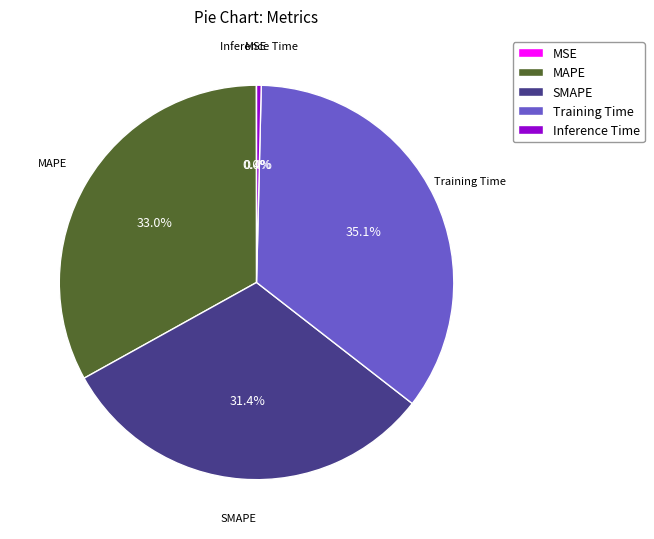

Which category has the biggest portion of the pie?

Training Time